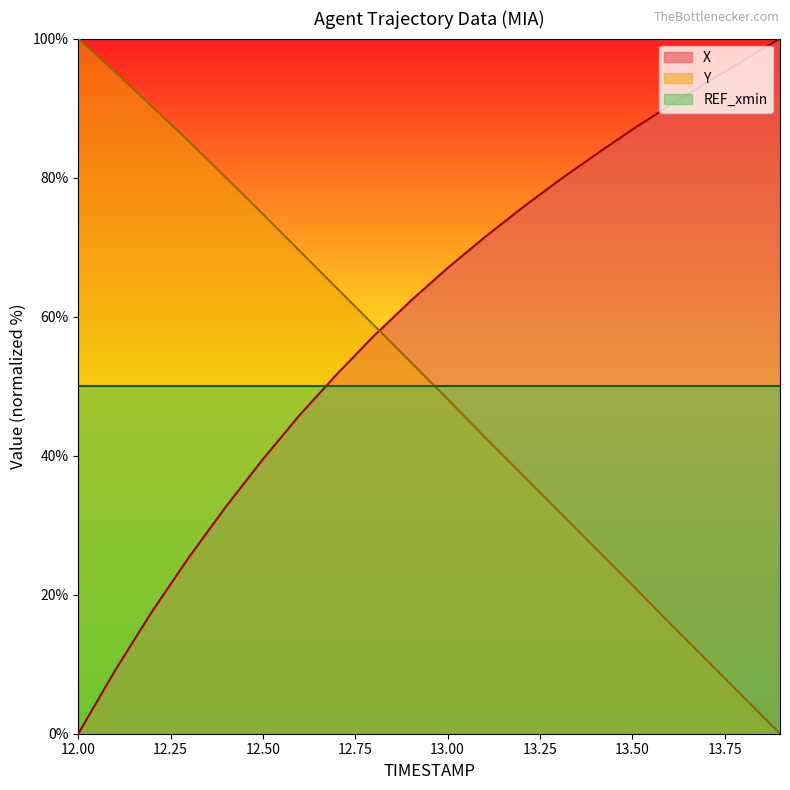

What is the difference between the Y values at 12.00 and 13.50?

78.6